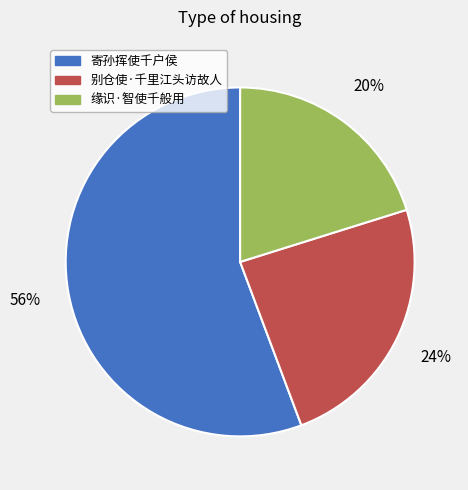

To the nearest percent, what percentage of the pie is 寄孙挥使千户侯?

56%